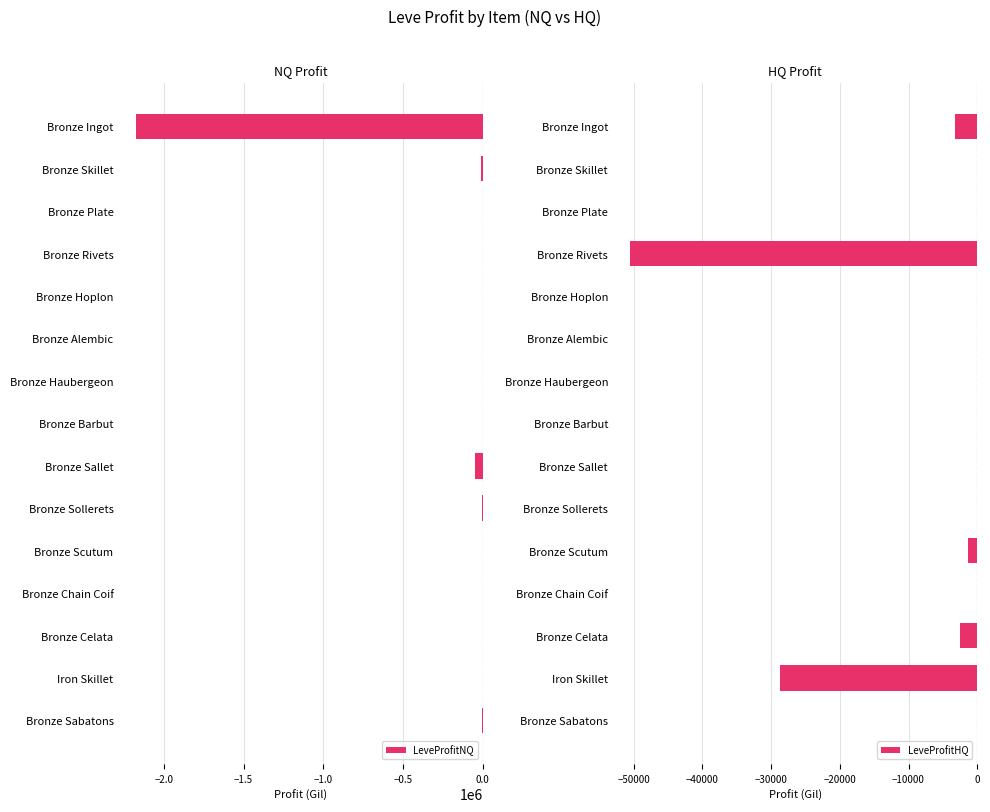

What is the minimum value for LeveProfitHQ?

-50474.0